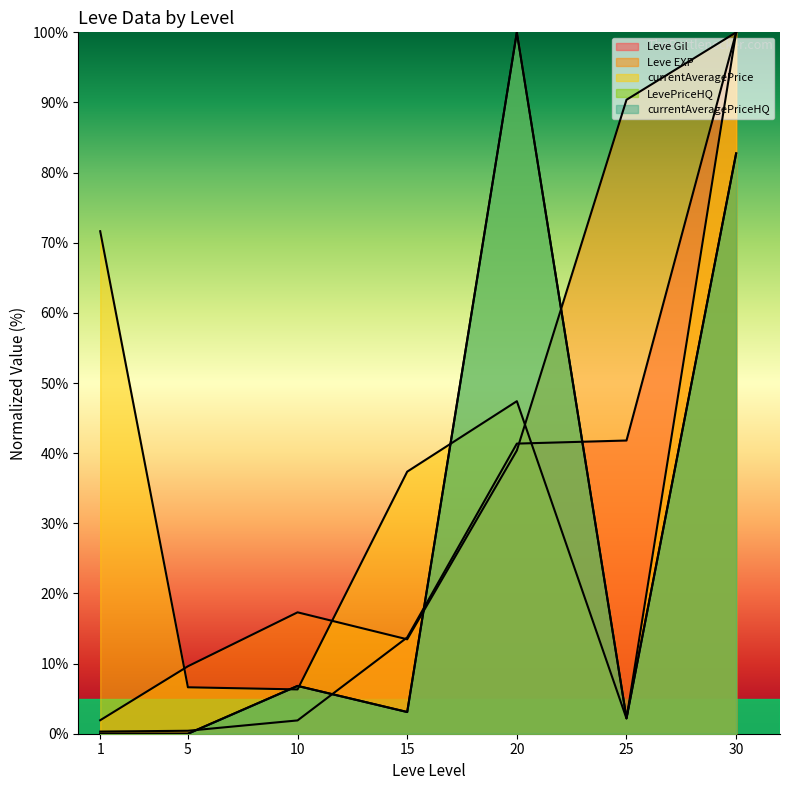

What value does the Leve Gil series have at 25?

41.8